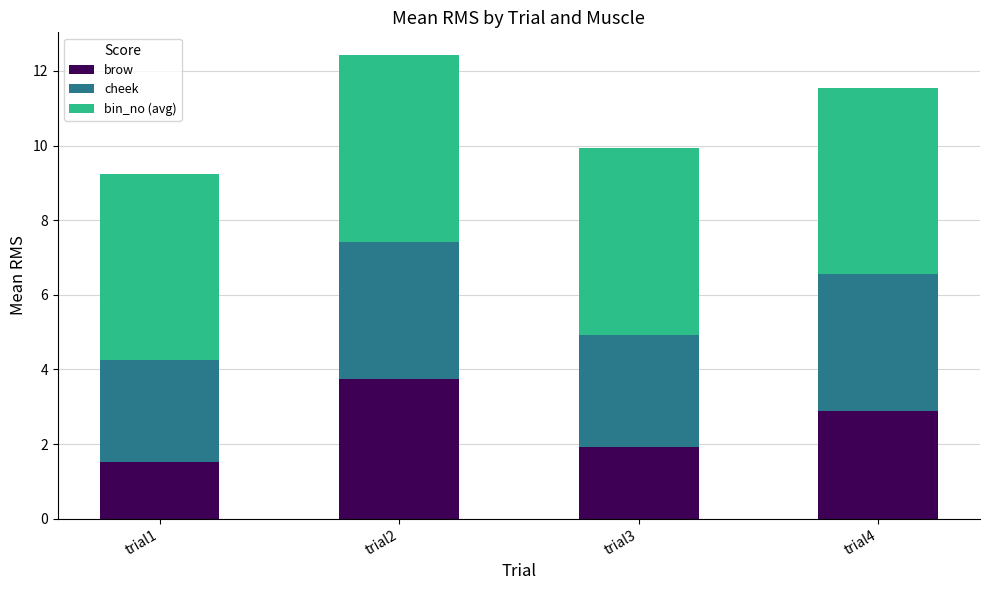

At which category is the sum across all series the highest?

trial2